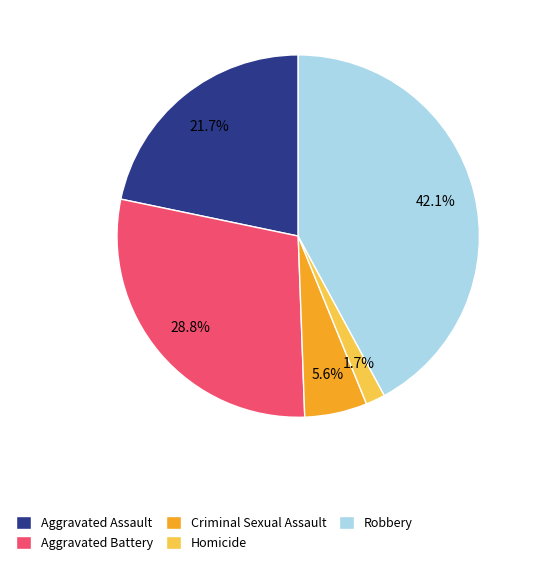

Which category has the smallest portion of the pie?

Homicide